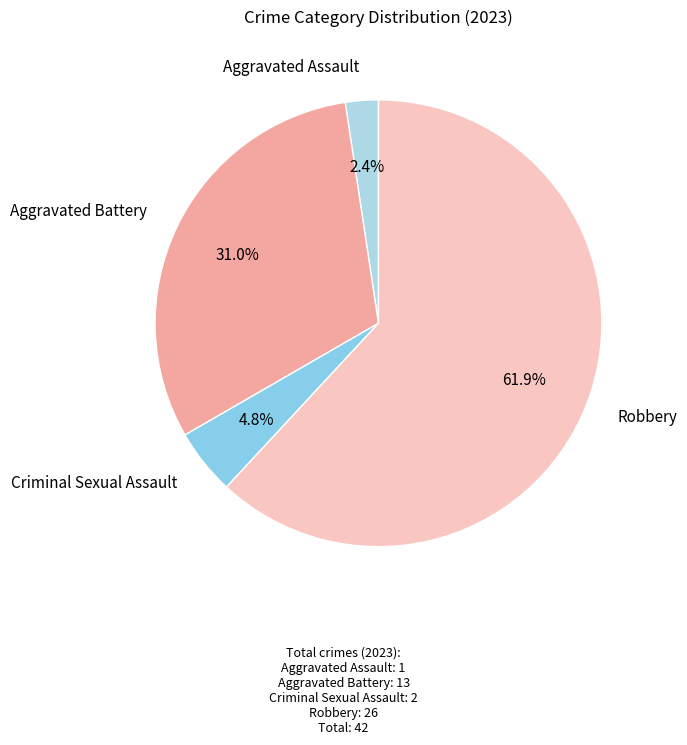

How much of the chart is everything except Aggravated Battery?

69.0%